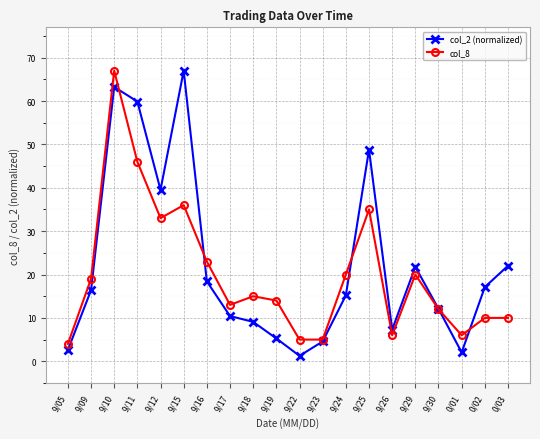

The col_8 series shows 6.0 at 0/01. True or false?

True